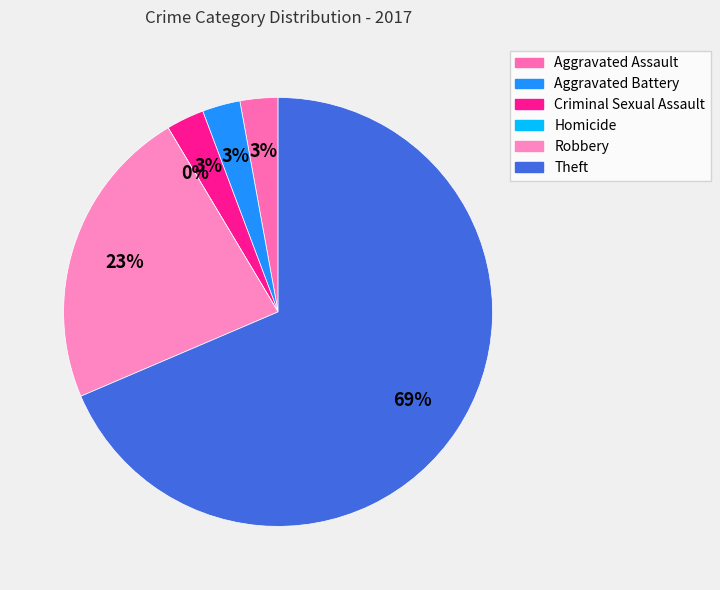

How many segments does this pie chart have?

6